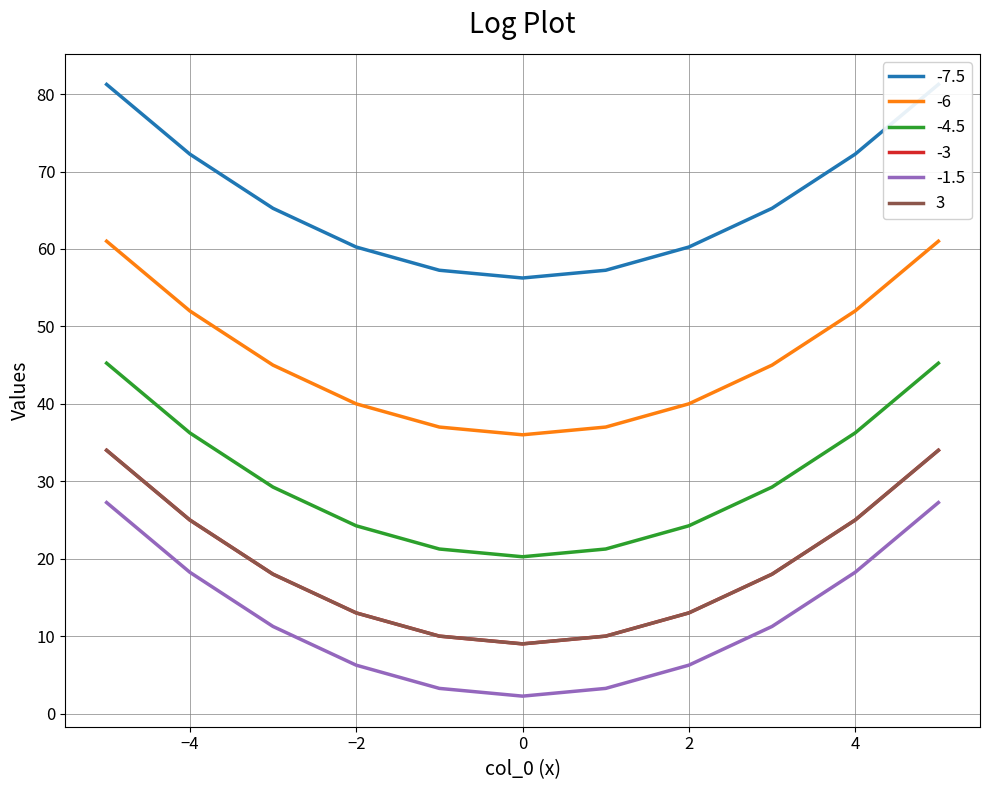

True or false: -1.5 and 3 cross at least once.

False